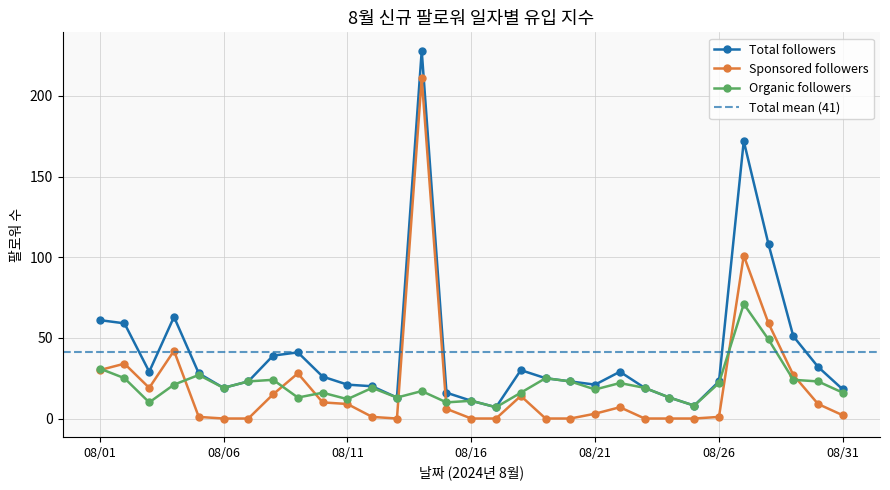

True or false: Organic followers and Total followers cross at least once.

False